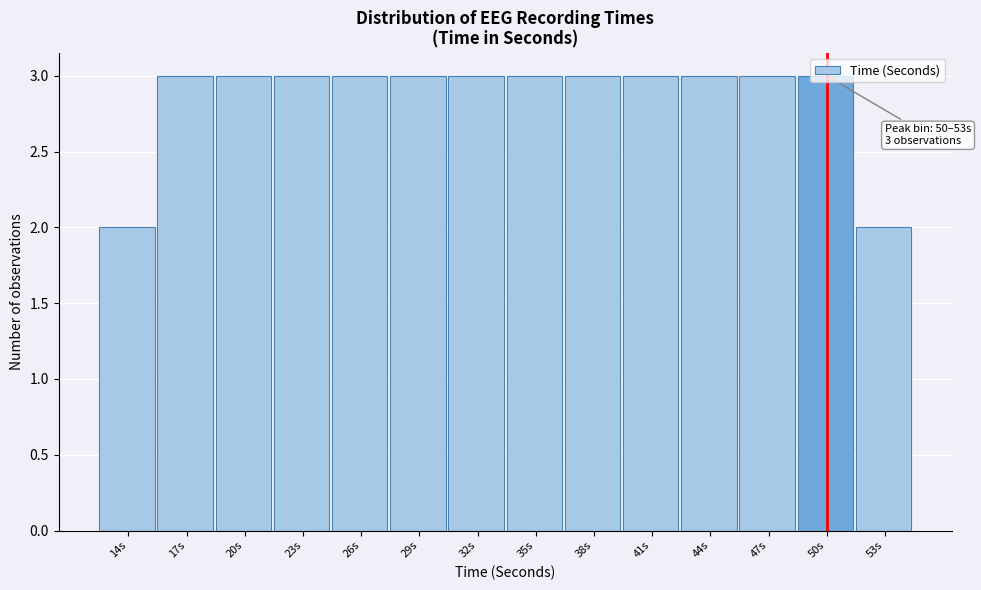

The chart shows a value of 2 at 26s. True or false?

False